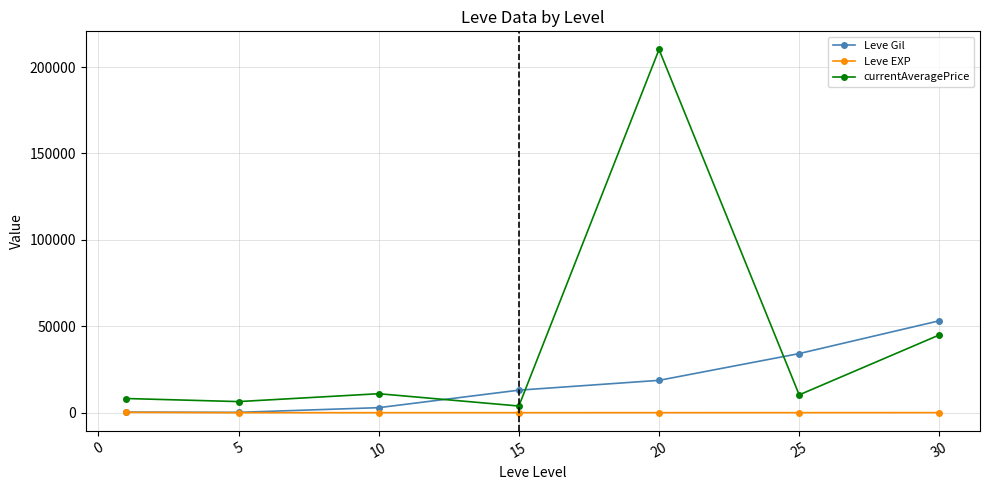

What is the maximum value shown in the chart?

210178.0